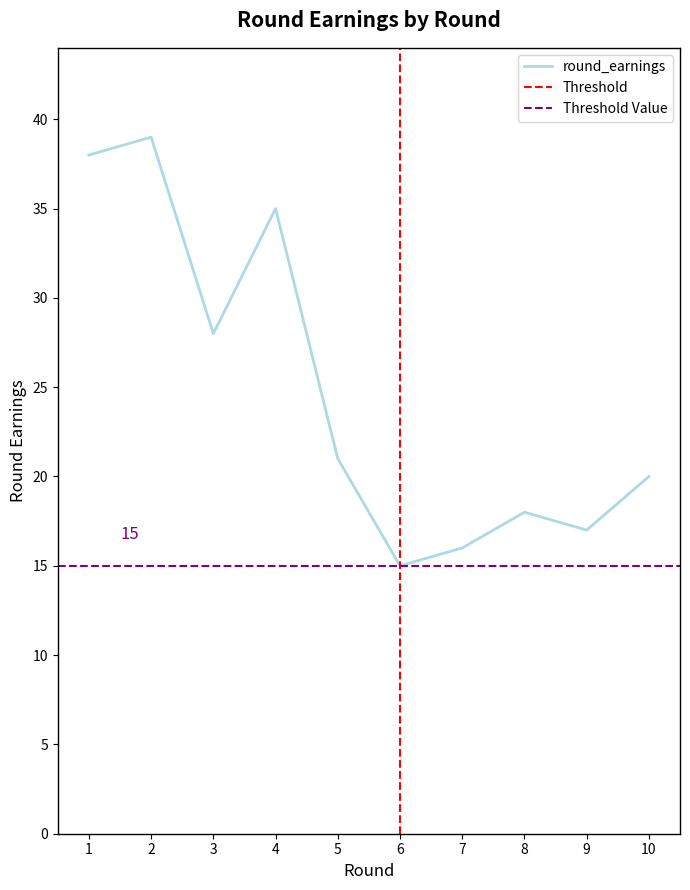

True or false: round_earnings and investment intersect in this chart.

False